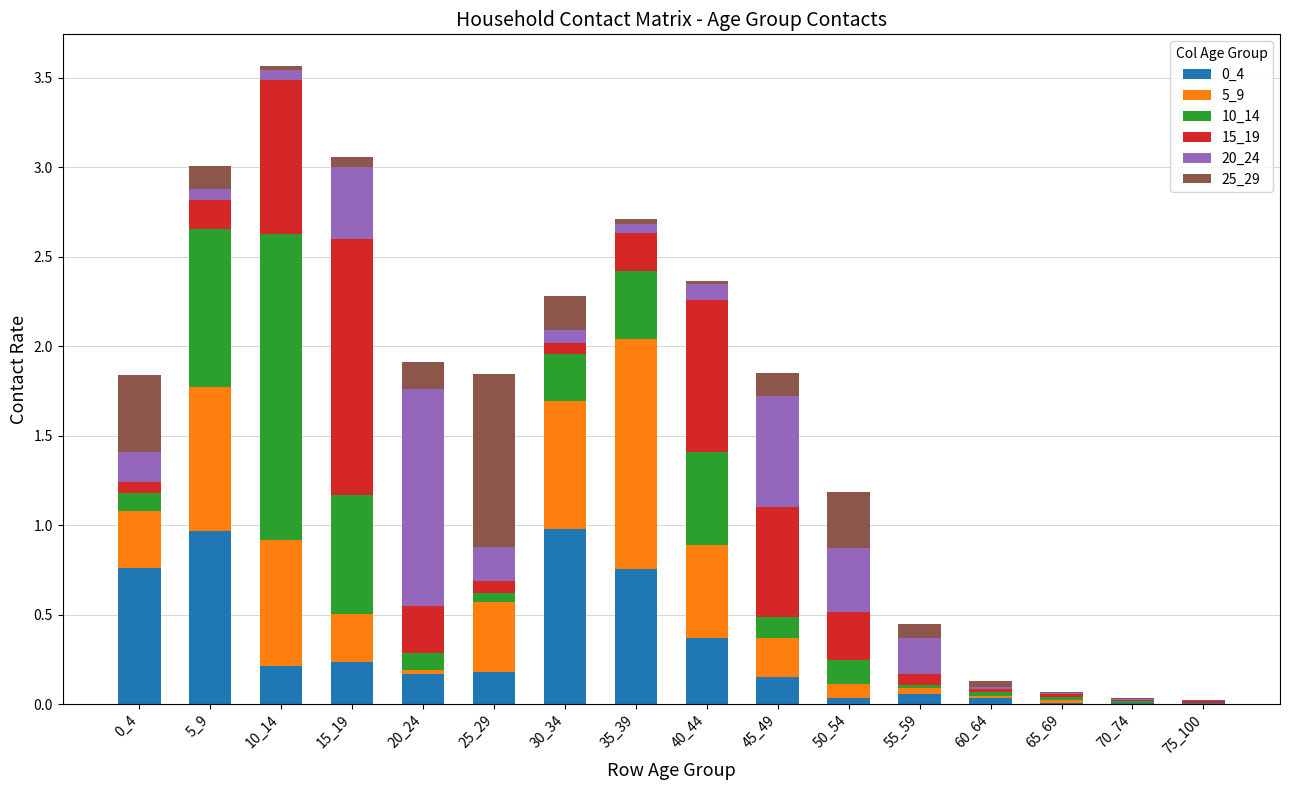

How many categories are shown in the chart?

16